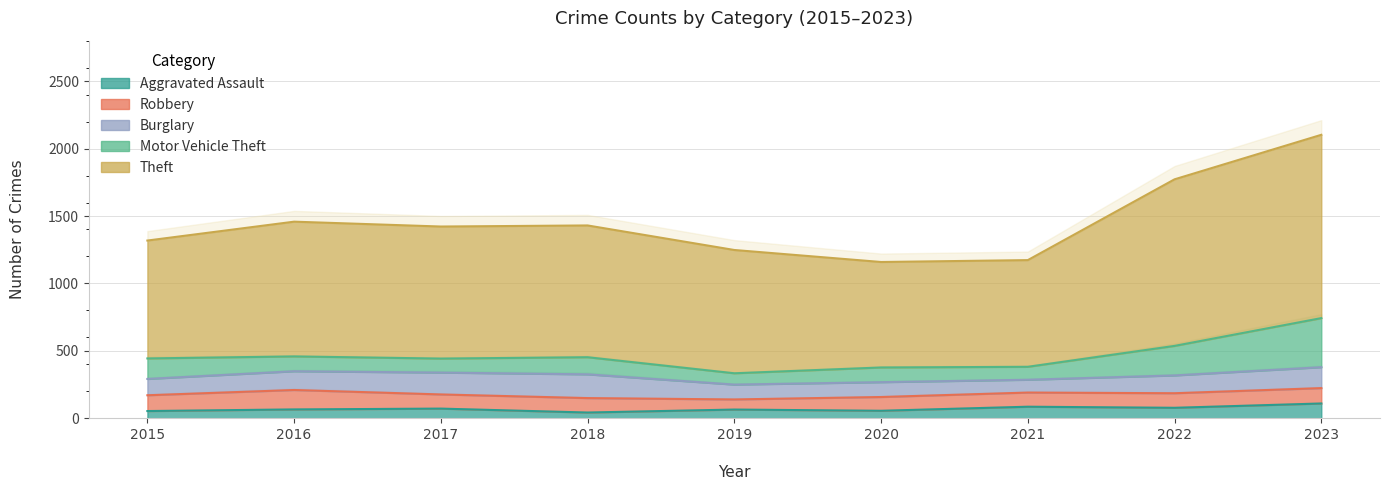

Which series changed the most between 2015 and 2022?

Theft